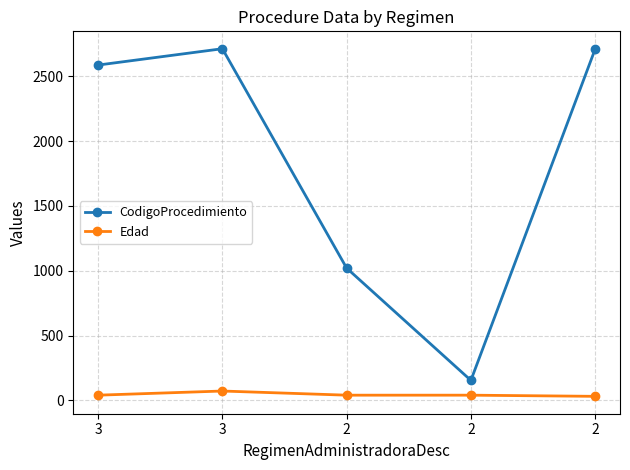

Is the value of CodigoProcedimiento at 3 greater than the value of Edad at 3?

Yes